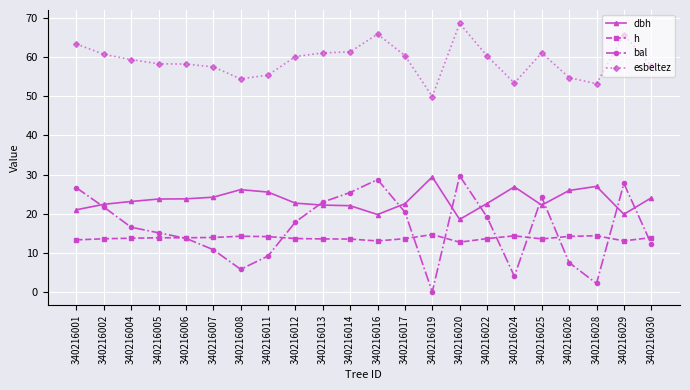

True or false: h has a value of 22.1 at 340216005.

False